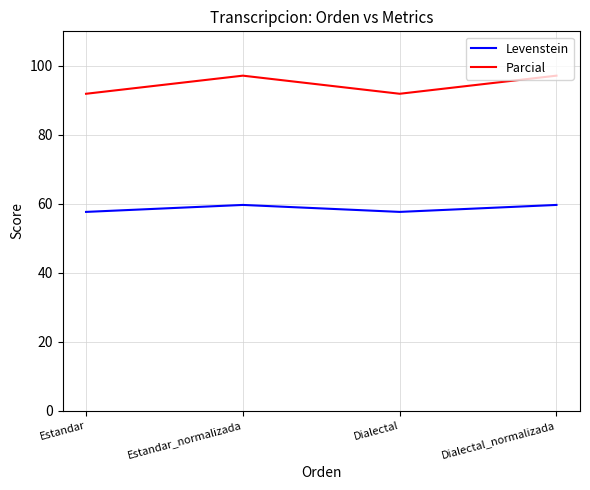

What position from the left is Estandar_normalizada?

2